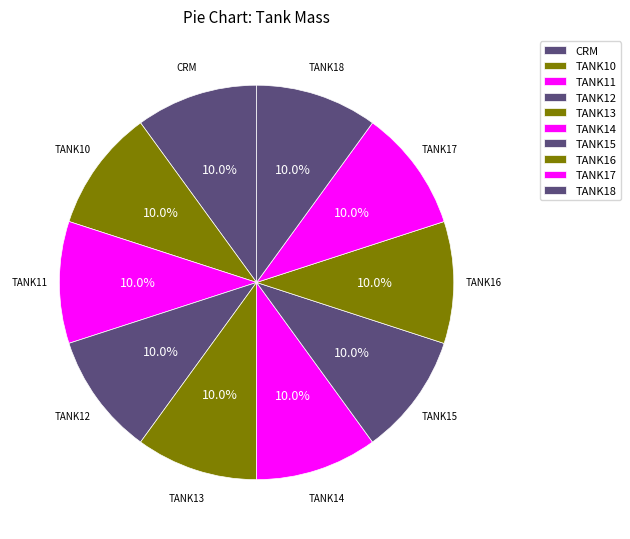

Count the number of slices in the pie.

10